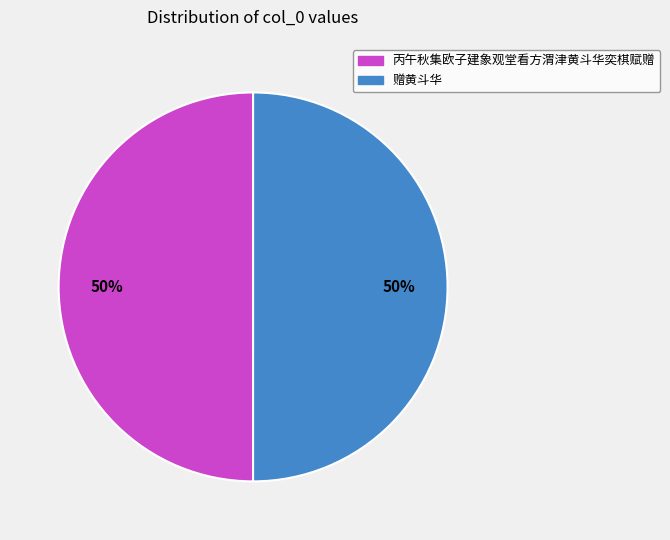

Do 赠黄斗华 and 丙午秋集欧子建象观堂看方渭津黄斗华奕棋赋赠 together represent more than half of the pie?

Yes